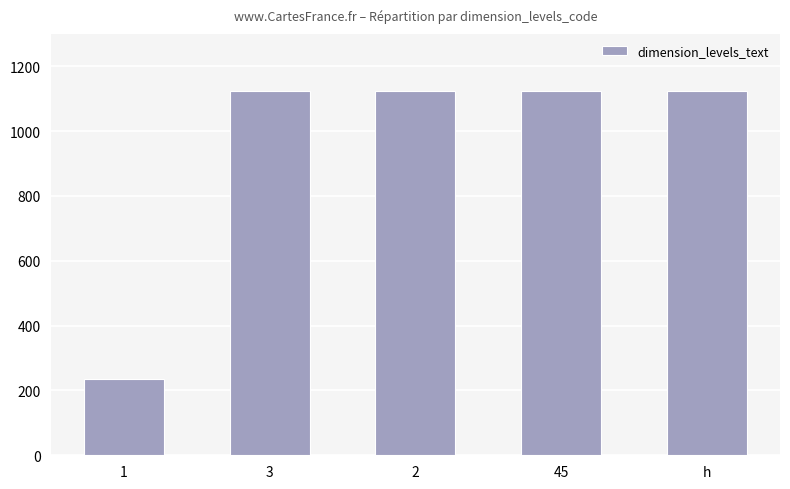

The value at 45 is 530. True or false?

False